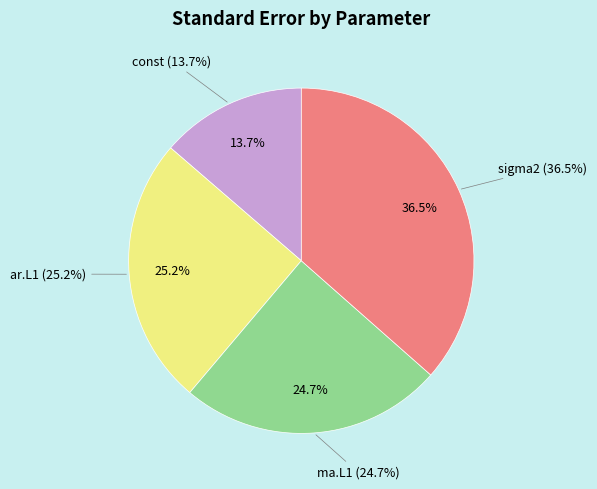

To the nearest percent, what is the difference between the largest and smallest slice percentages?

23%